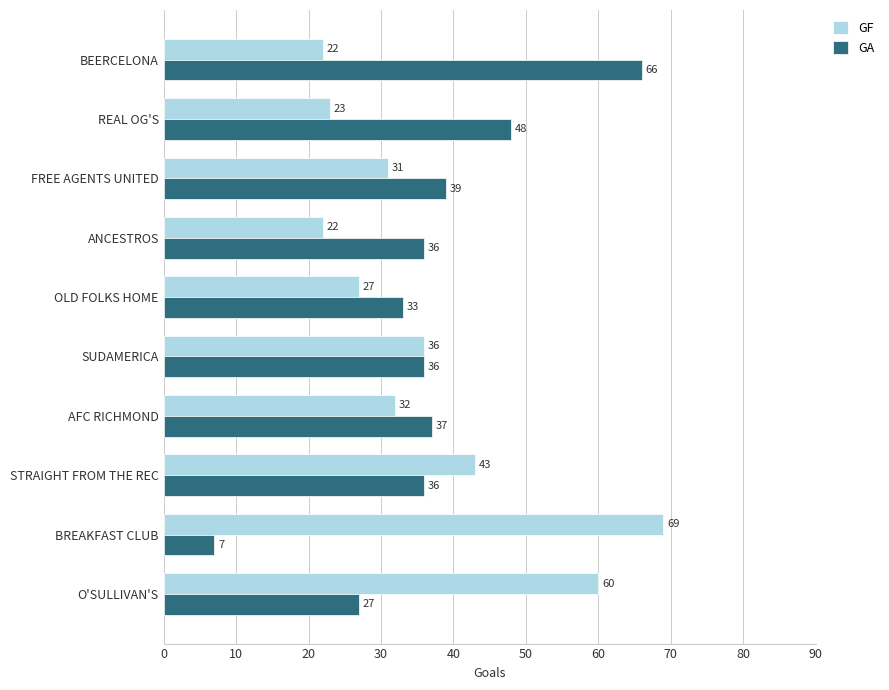

Which series changed the most between SUDAMERICA and REAL OG'S?

GF